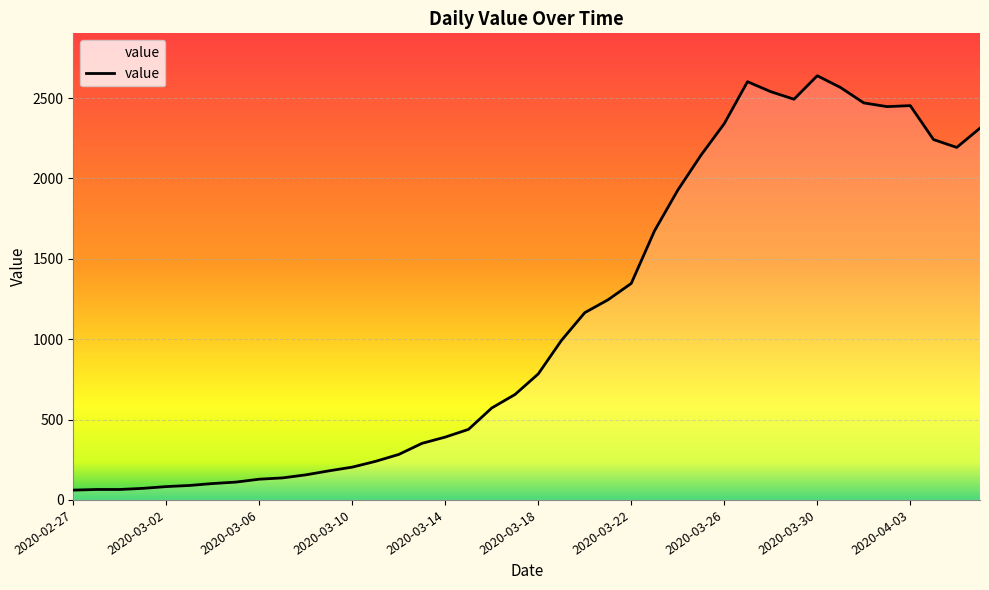

What is the difference between the maximum and minimum values?

2578